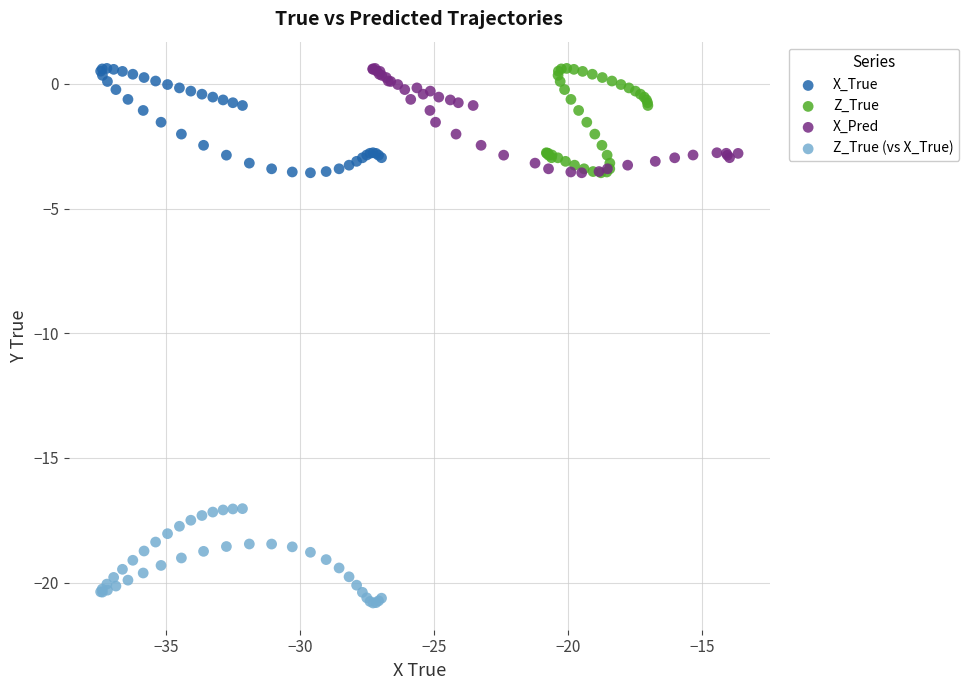

What are all the series names shown in the legend?

X_True, Z_True, X_Pred, Z_True (vs X_True)